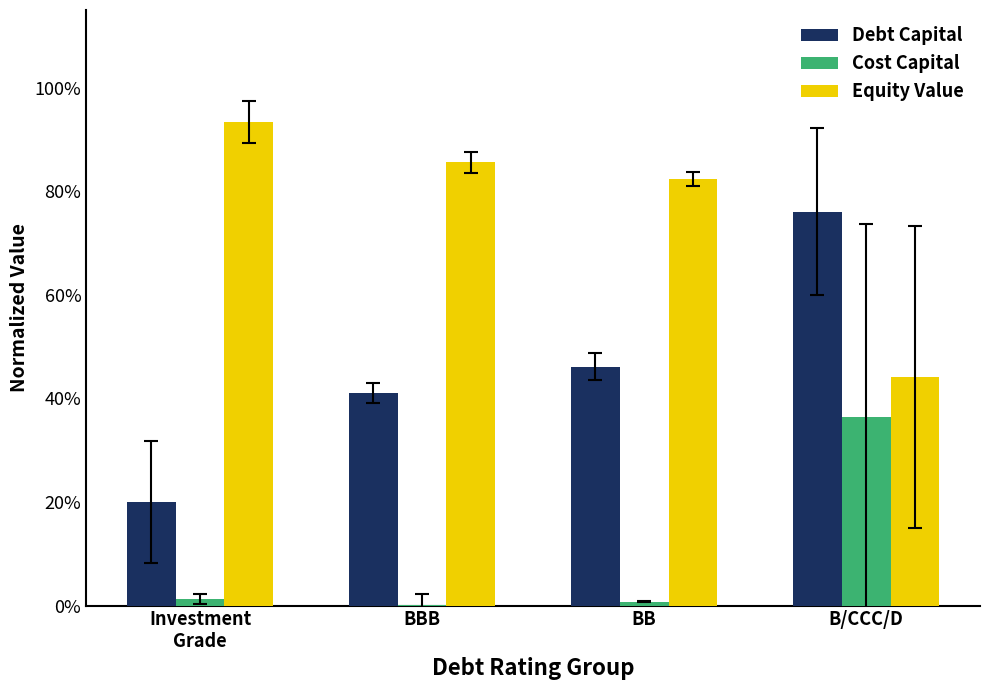

What is the spread (max minus min) of values at B/CCC/D?

0.4